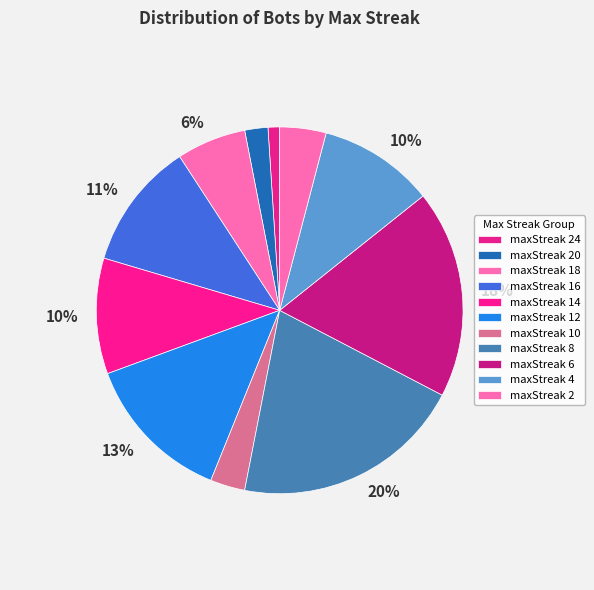

How many segments does this pie chart have?

11